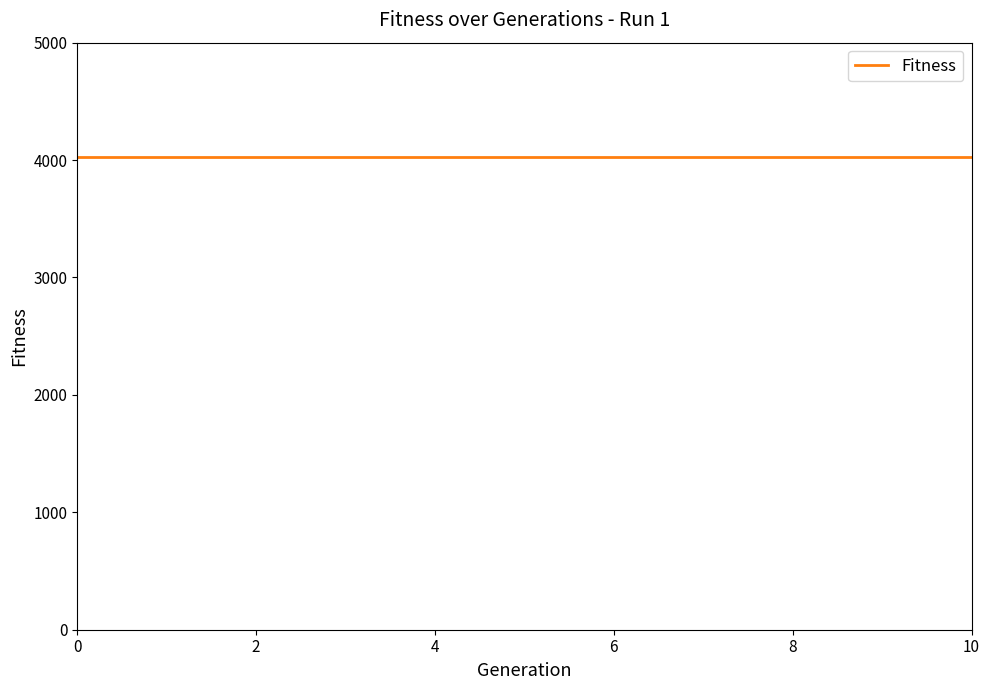

Reading left to right, what are all the values shown in this chart?

Generation: 1=0	1=1	1=2	1=3	1=4	1=5	1=6	1=7	1=8	1=9	1=10
Fitness: 1=4024	1=4024	1=4024	1=4024	1=4024	1=4024	1=4024	1=4024	1=4024	1=4024	1=4024